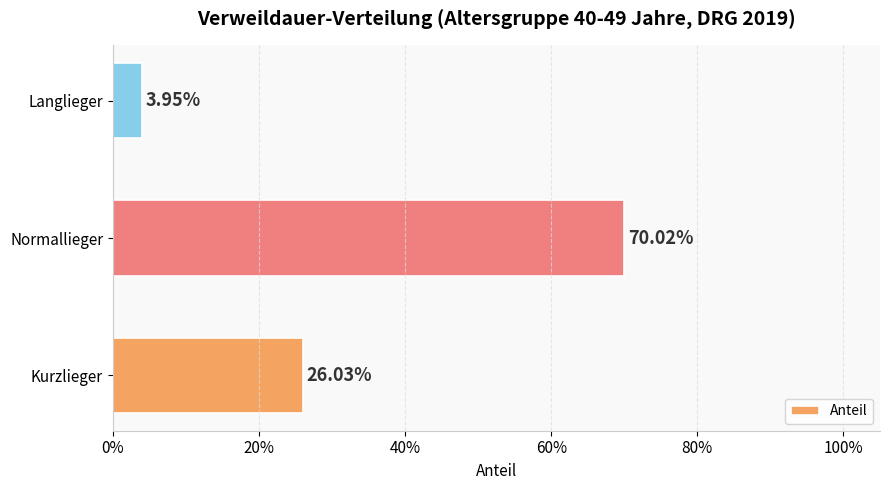

Are the bars horizontal?

Yes